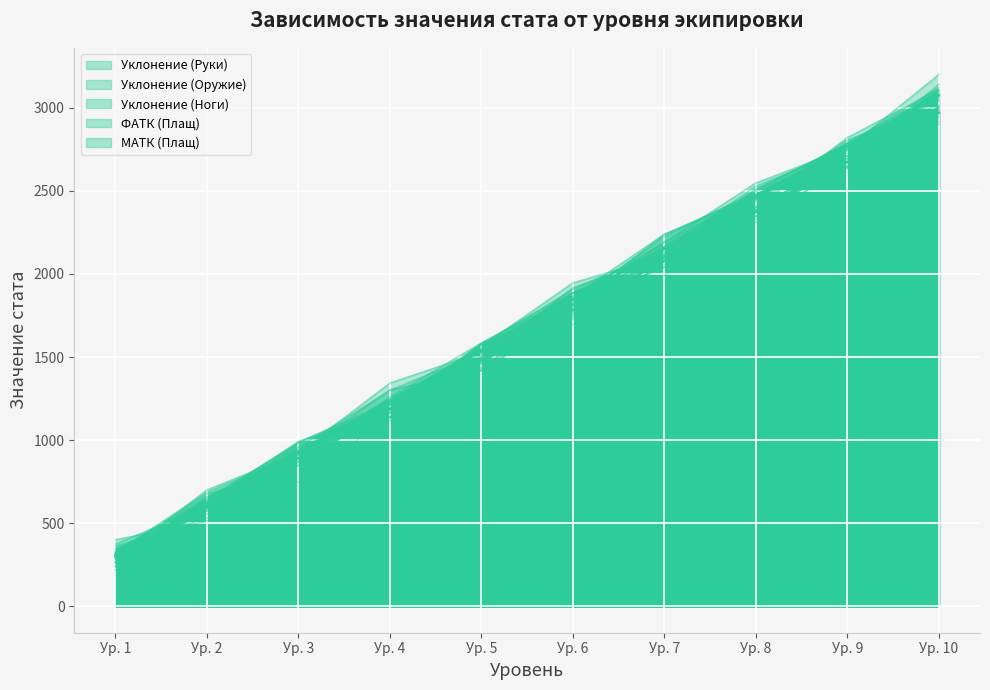

How many data points in Уклонение (Руки) are above 1846?

4